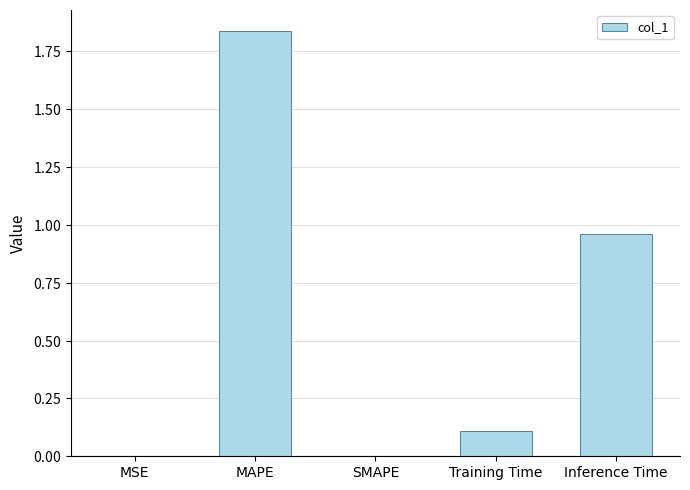

What is the label of the 3rd bar from the right?

SMAPE